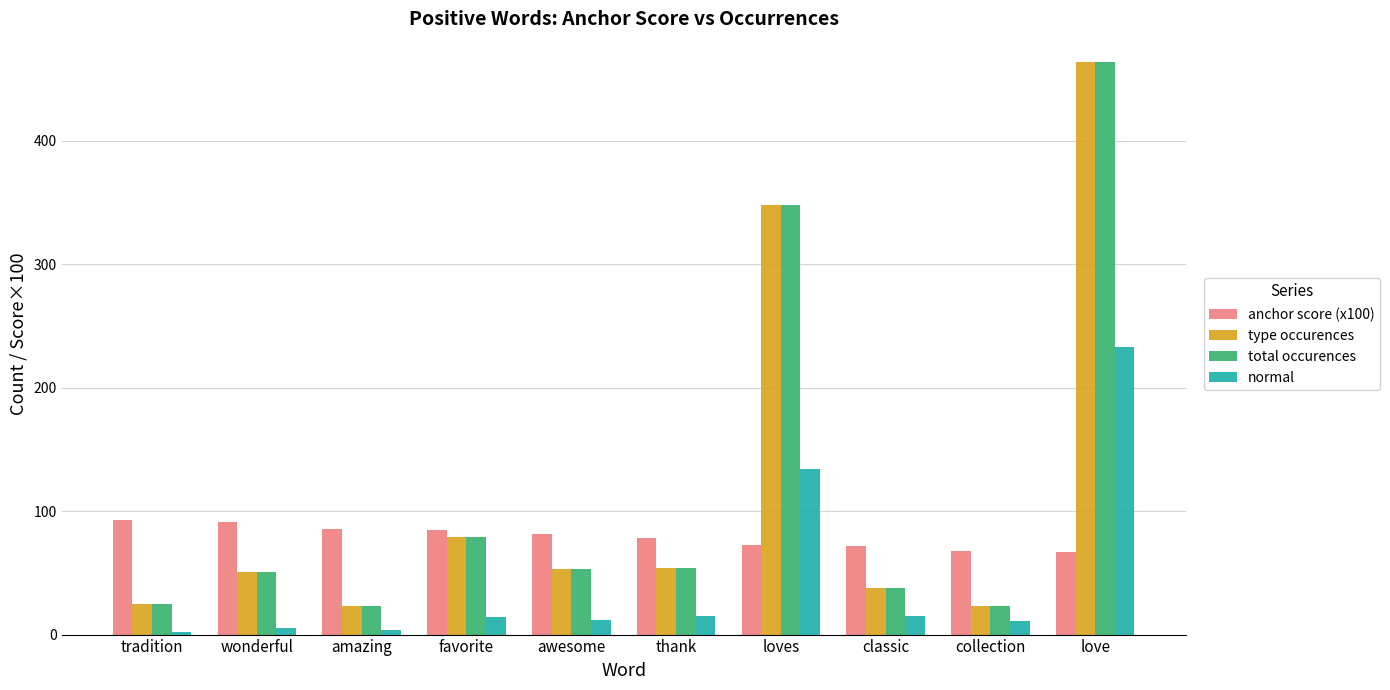

At which category is the sum across all series the highest?

love